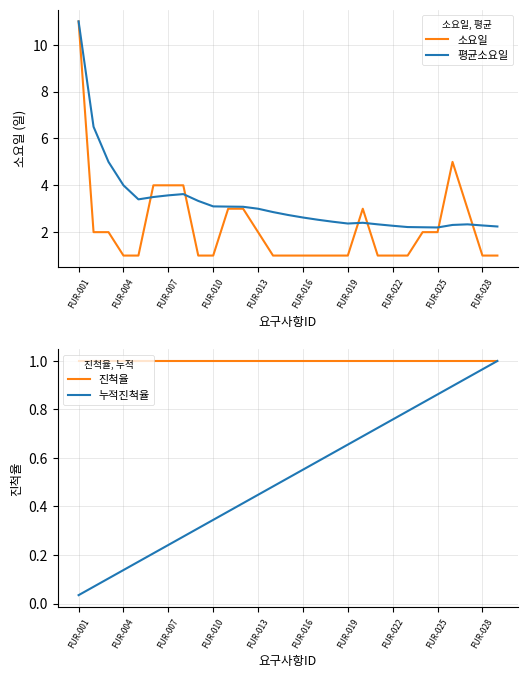

True or false: 진척율 and 누적진척율 cross at least once.

False